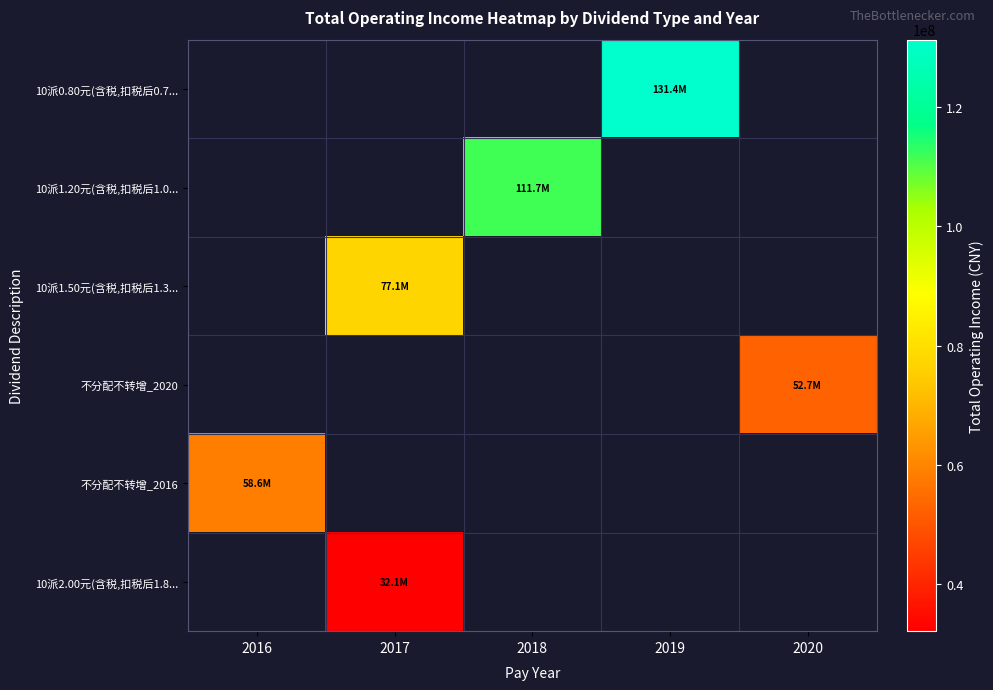

How many distinct data groups are displayed?

6